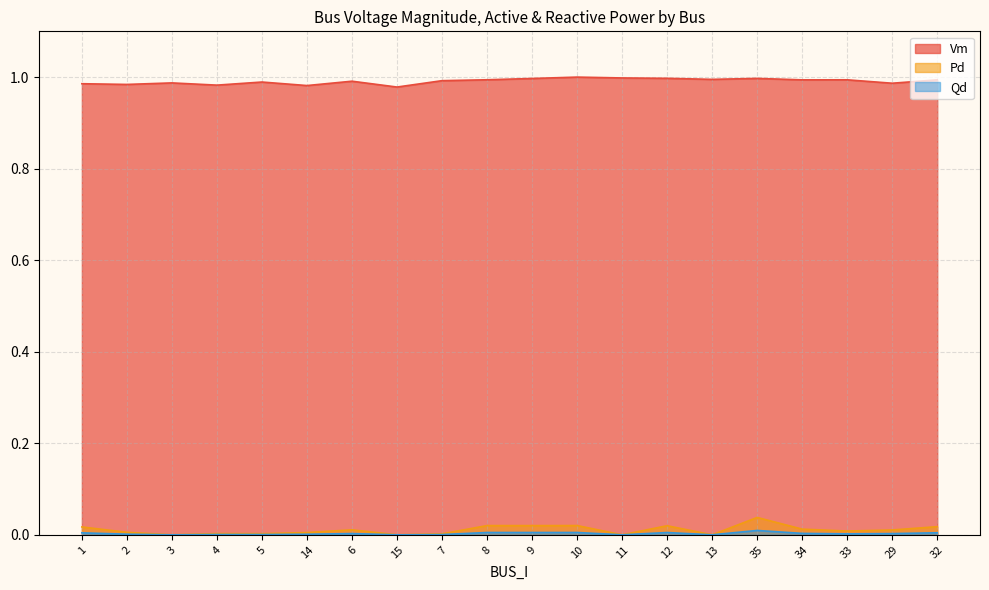

Does the chart display data point markers on the line(s)?

No